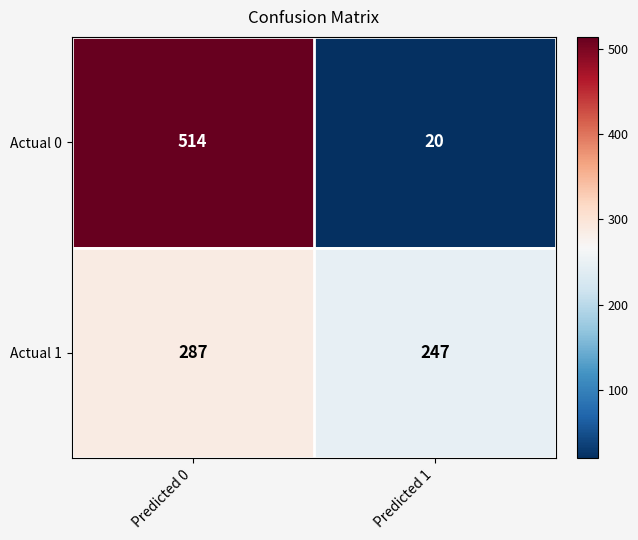

Reading right to left, transcribe all the data shown in this chart.

Actual 0: 20	514
Actual 1: 247	287